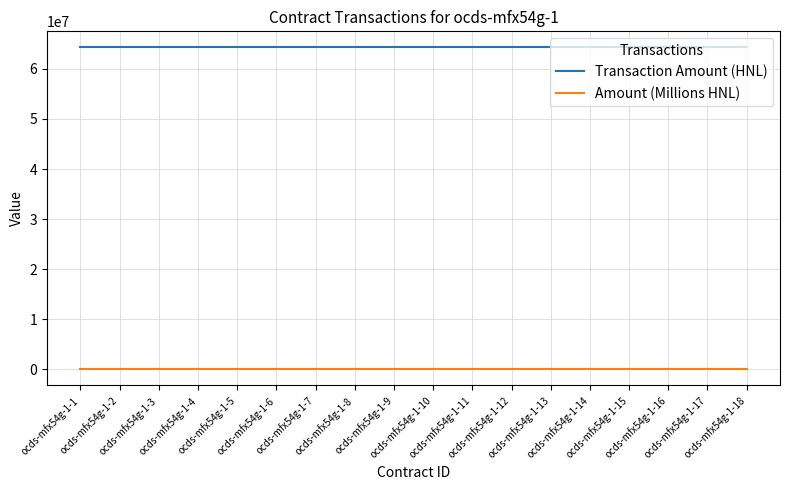

Reading left to right, what are all the values shown in this chart?

Transaction Amount (HNL): 64285644.9	64285644.9	64285644.9	64285644.9	64285644.9	64285644.9	64285644.9	64285644.9	64285644.9	64285644.9	64285644.9	64285644.9	64285644.9	64285644.9	64285644.9	64285644.9	64285644.9	64285644.9
Amount (Millions HNL): 64.3	64.3	64.3	64.3	64.3	64.3	64.3	64.3	64.3	64.3	64.3	64.3	64.3	64.3	64.3	64.3	64.3	64.3